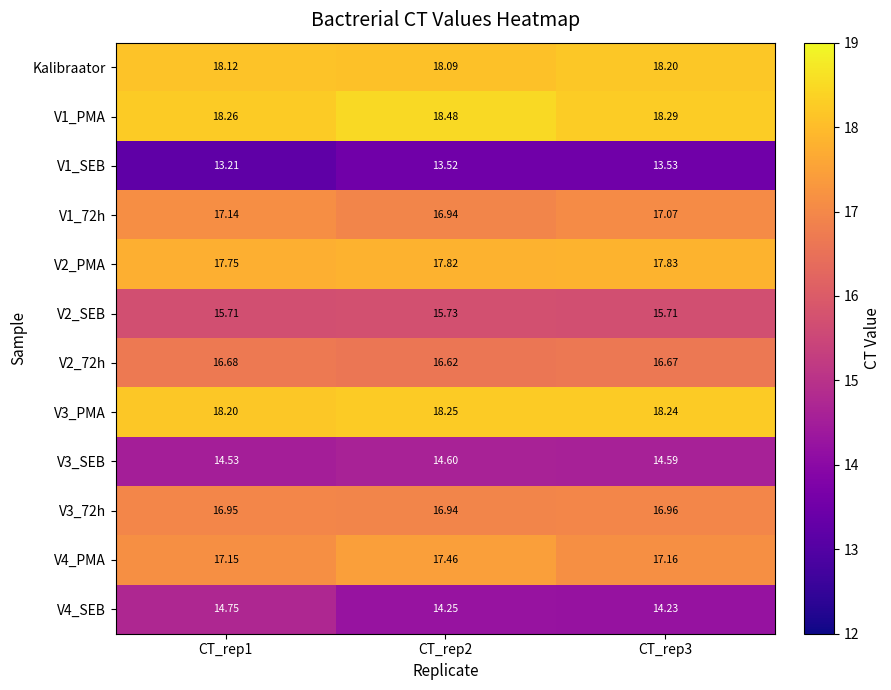

At CT_rep2, list the series in order from smallest to largest.

V1_SEB, V4_SEB, V3_SEB, V2_SEB, V2_72h, V3_72h, V1_72h, V4_PMA, V2_PMA, Kalibraator, V3_PMA, V1_PMA